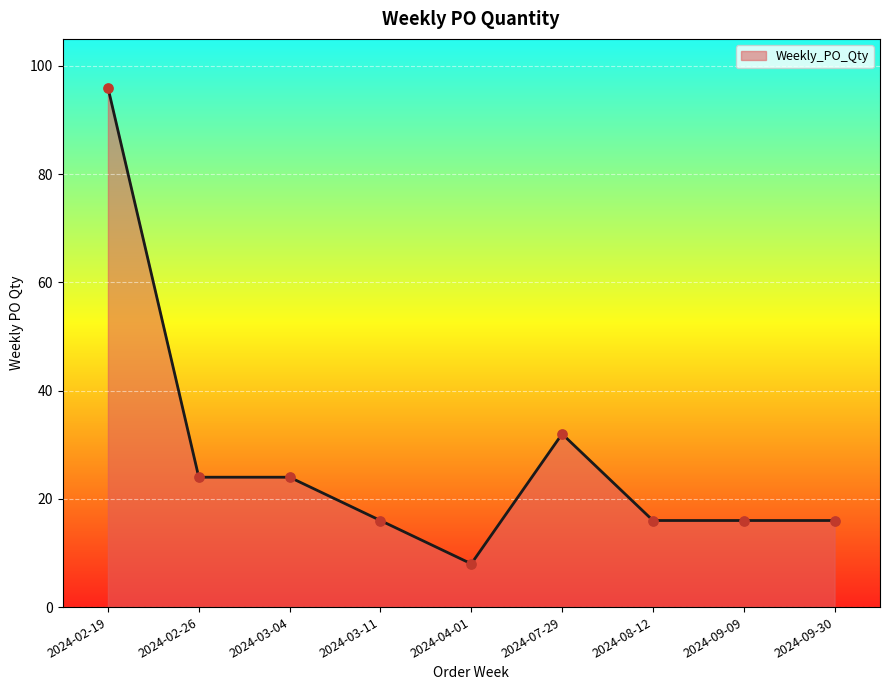

What is the ratio of the value at 2024-03-11 to the value at 2024-02-26?

0.7